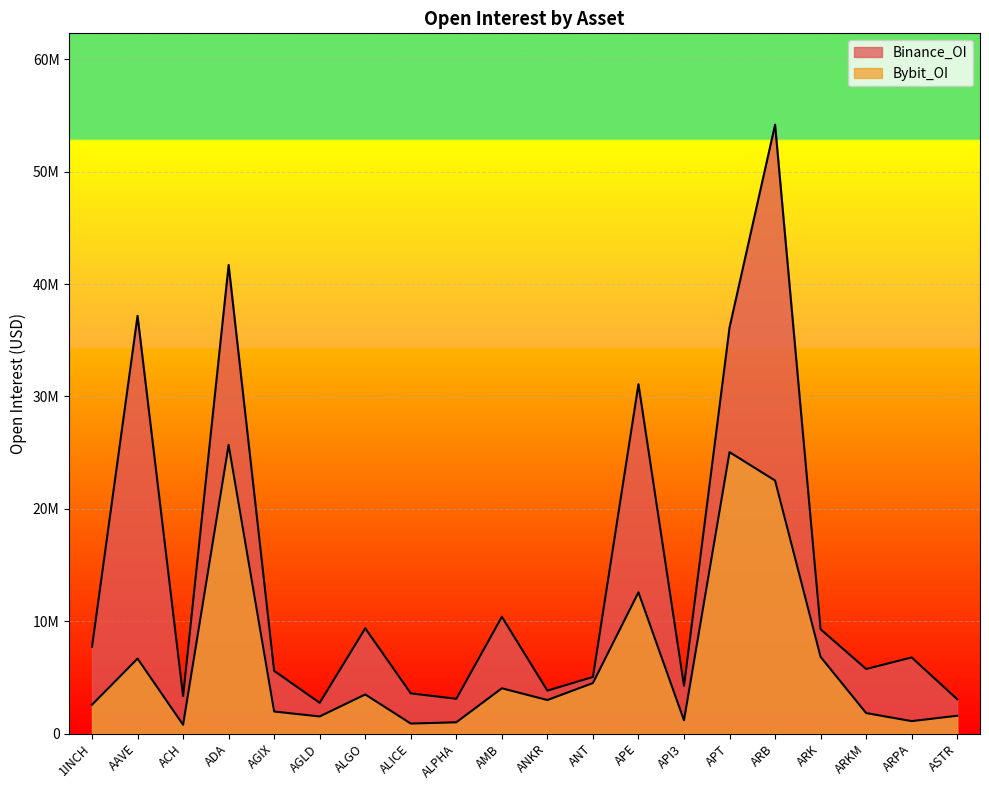

Reading left to right, transcribe all the data shown in this chart.

Bybit_OI: 1INCH=2562818	AAVE=6669315	ACH=775425	ADA=25684330	AGIX=1957010	AGLD=1517479	ALGO=3476445	ALICE=885145	ALPHA=997424	AMB=4024717	ANKR=2979218	ANT=4490527	APE=12565296	API3=1176523	APT=25042988	ARB=22518779	ARK=6819229	ARKM=1818958	ARPA=1102422	ASTR=1580576
Binance_OI: 1INCH=7713239	AAVE=37181298	ACH=3330291	ADA=41702831	AGIX=5578217	AGLD=2731126	ALGO=9365680	ALICE=3574920	ALPHA=3090420	AMB=10392263	ANKR=3819332	ANT=5031439	APE=31094301	API3=4249255	APT=36140896	ARB=54193838	ARK=9277465	ARKM=5745211	ARPA=6770917	ASTR=3055664